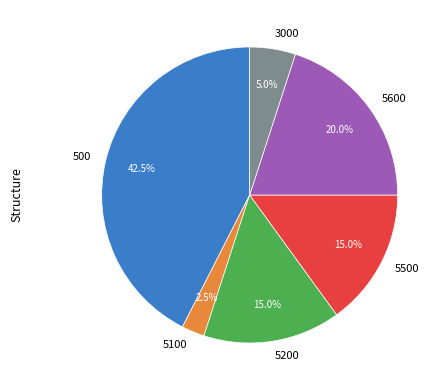

The 500 slice represents 14% of the pie. True or false?

False